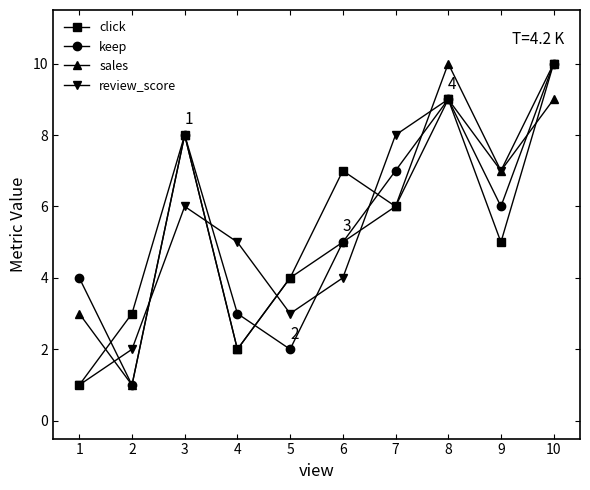

At which label does review_score reach its peak?

10